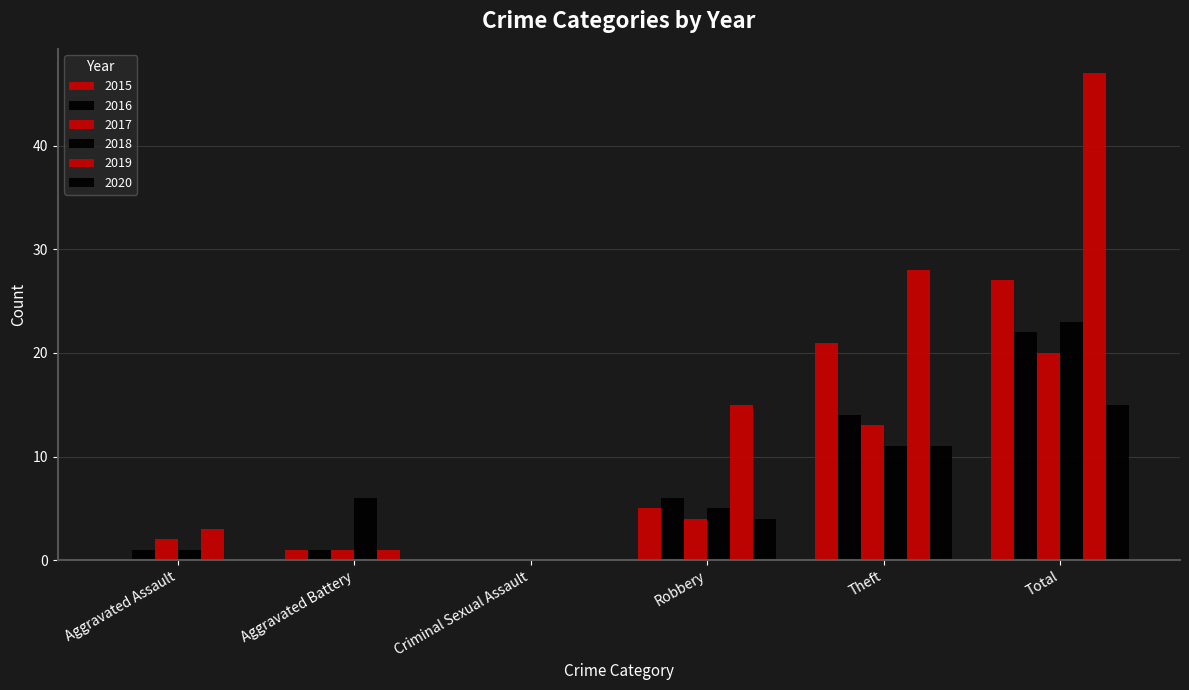

Count the number of data series in this chart.

6